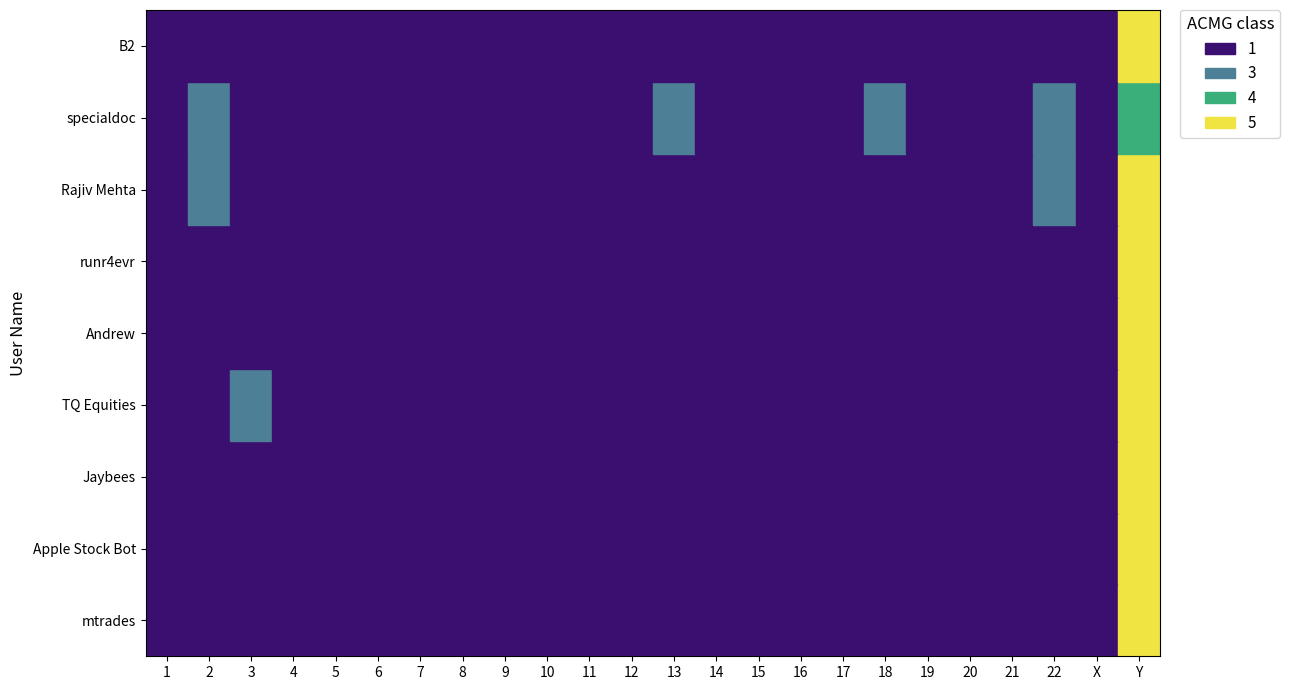

How many data points in B2 are above 1?

1